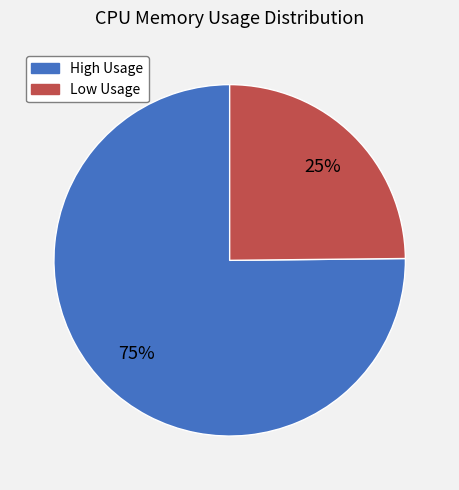

Is there any slice that represents more than half of the pie?

Yes